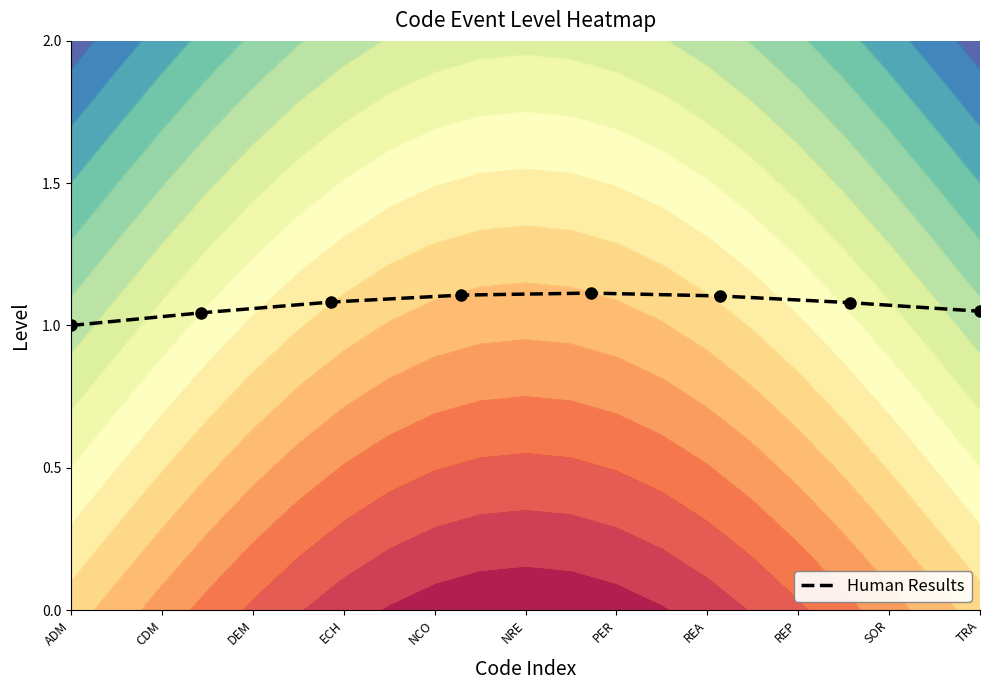

How many categories are shown in the chart?

8